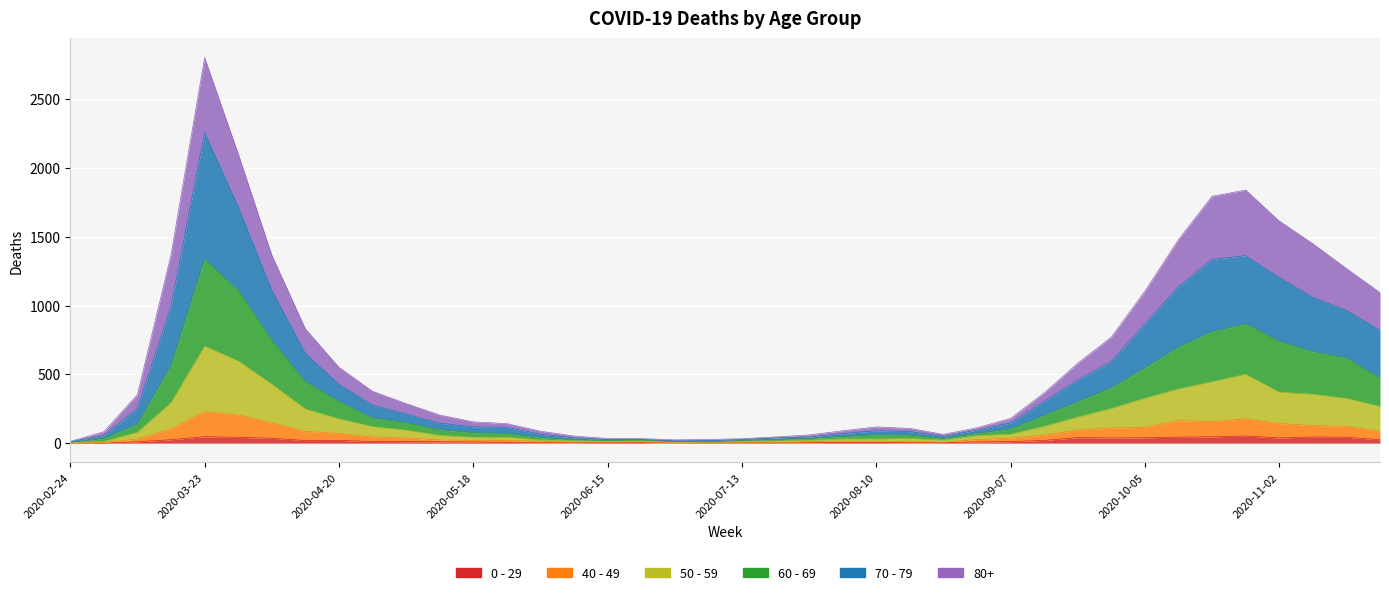

What is the maximum value shown in the chart?

2803